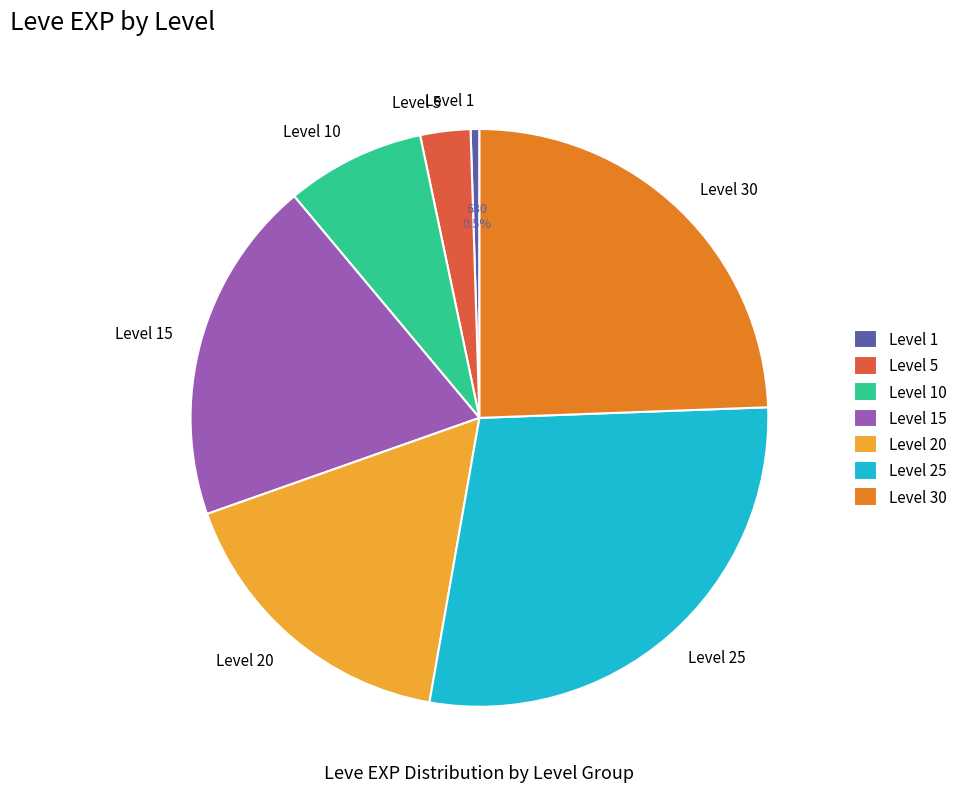

To the nearest percent, what is the combined percentage of Level 20 and Level 15?

36%